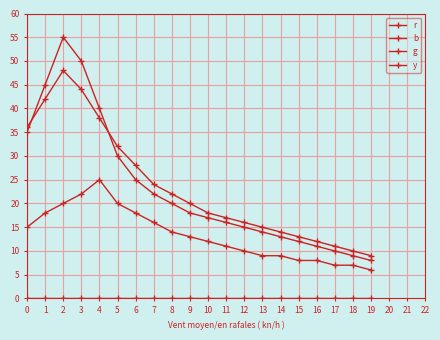

What is the value of the r point at the 5th from the left?

40